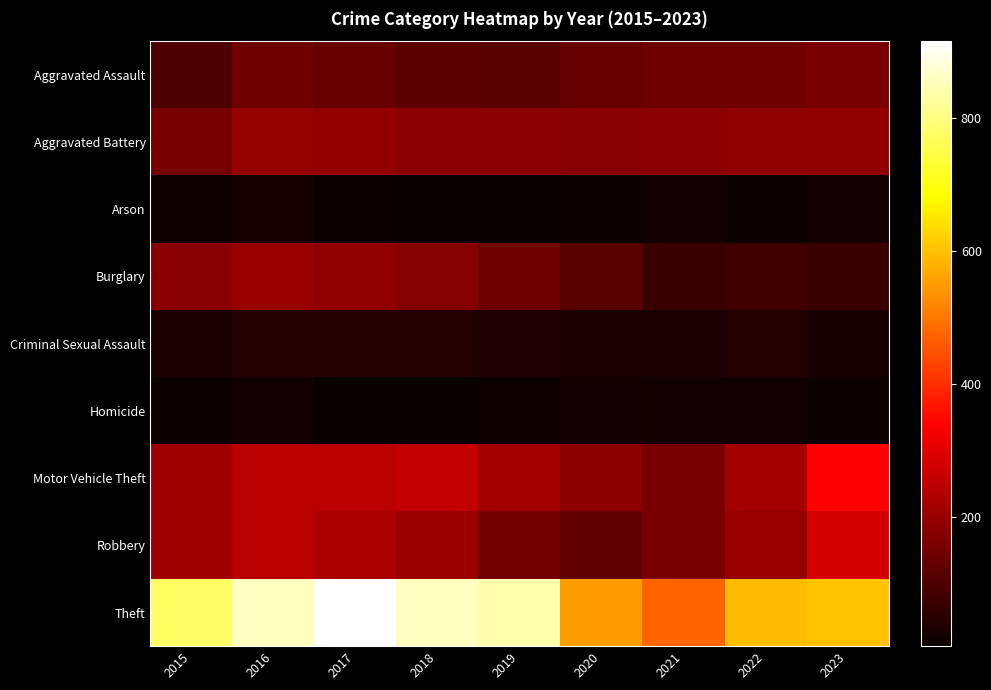

Reading left to right, list all the values displayed in this chart.

Aggravated Assault: 2015=95	2016=146	2017=131	2018=119	2019=113	2020=131	2021=142	2022=146	2023=157
Aggravated Battery: 2015=154	2016=196	2017=191	2018=183	2019=182	2020=180	2021=182	2022=190	2023=189
Arson: 2015=15	2016=25	2017=12	2018=8	2019=6	2020=12	2021=17	2022=11	2023=19
Burglary: 2015=178	2016=201	2017=189	2018=176	2019=143	2020=115	2021=71	2022=82	2023=70
Criminal Sexual Assault: 2015=31	2016=40	2017=39	2018=38	2019=37	2020=28	2021=30	2022=40	2023=24
Homicide: 2015=13	2016=18	2017=8	2018=8	2019=14	2020=22	2021=20	2022=20	2023=11
Motor Vehicle Theft: 2015=211	2016=245	2017=247	2018=256	2019=216	2020=184	2021=156	2022=219	2023=338
Robbery: 2015=212	2016=247	2017=224	2018=204	2019=150	2020=124	2021=153	2022=198	2023=281
Theft: 2015=774	2016=858	2017=916	2018=856	2019=841	2020=550	2021=474	2022=593	2023=603